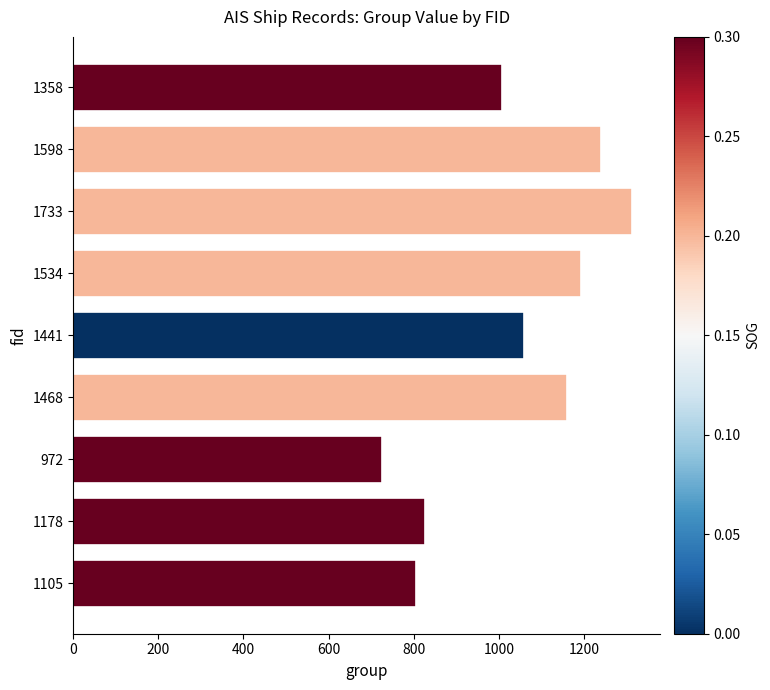

How many data points are less than 1060?

4